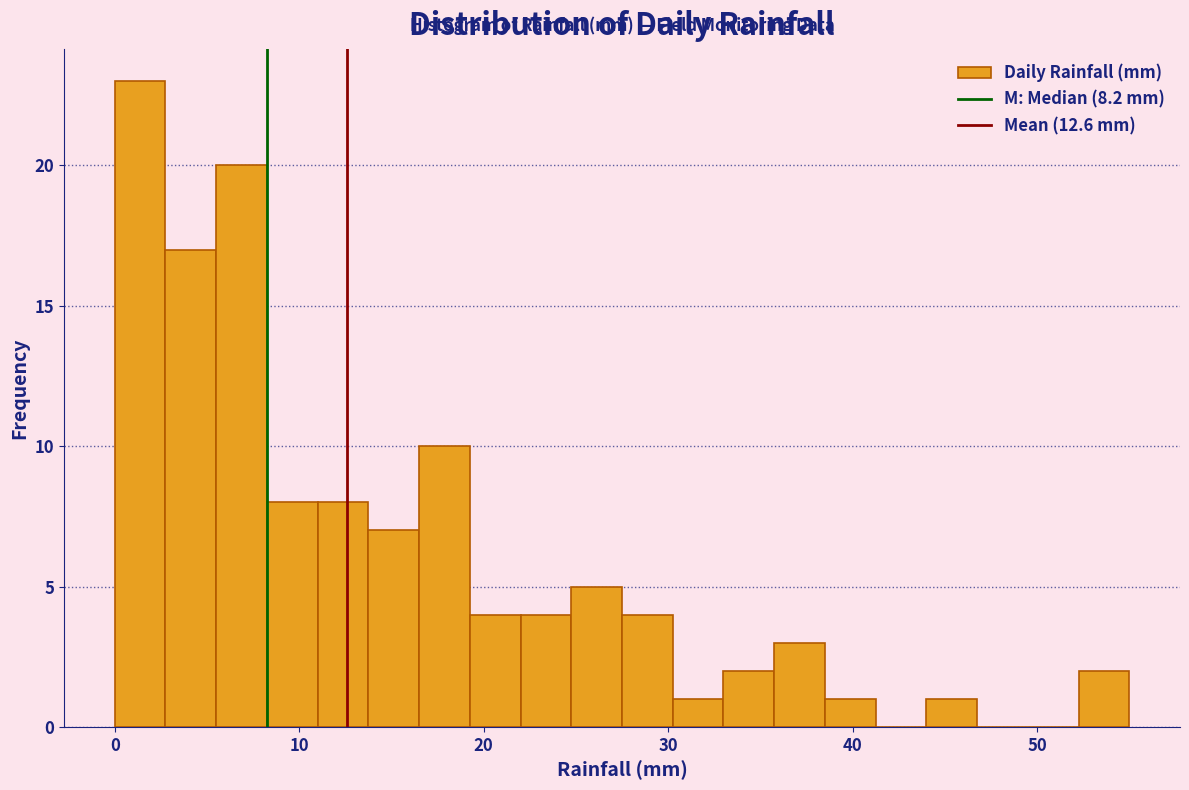

Around what value on the x-axis is the tallest bar? Give the approximate position of its centre, as read against the axis.

1